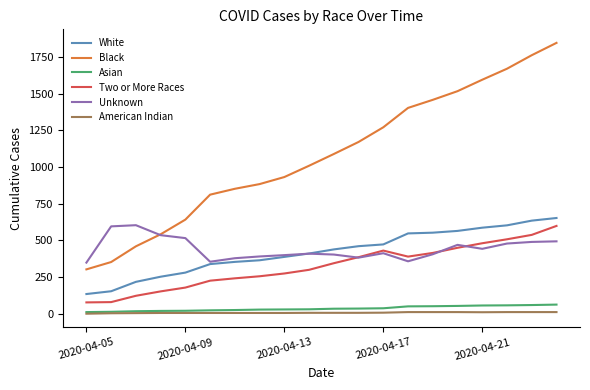

True or false: Unknown and American Indian cross at least once.

False